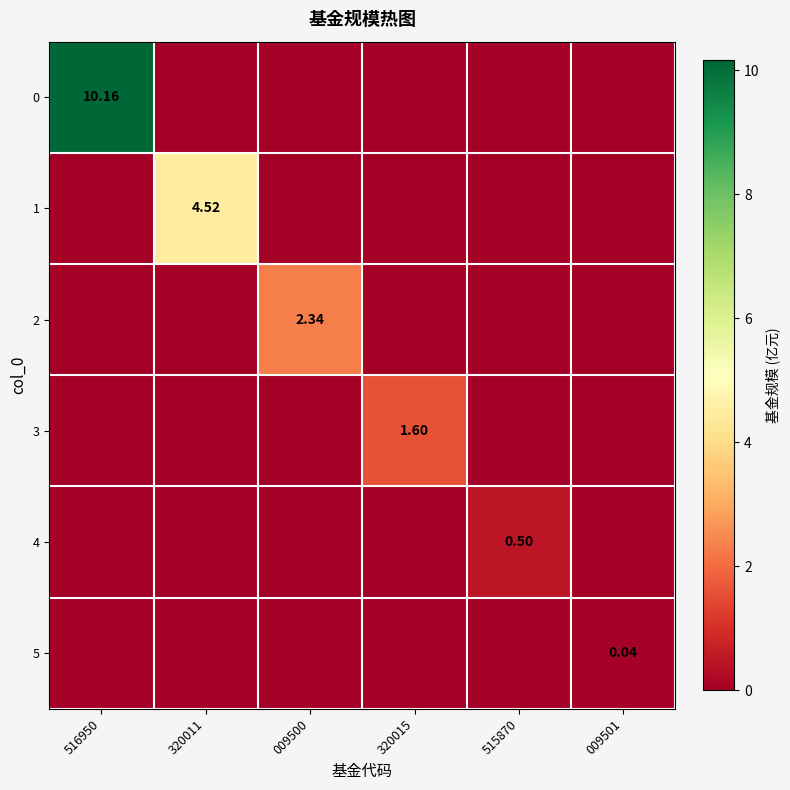

List the labels in order of 1 value, largest first.

320011, 516950, 009500, 320015, 515870, 009501